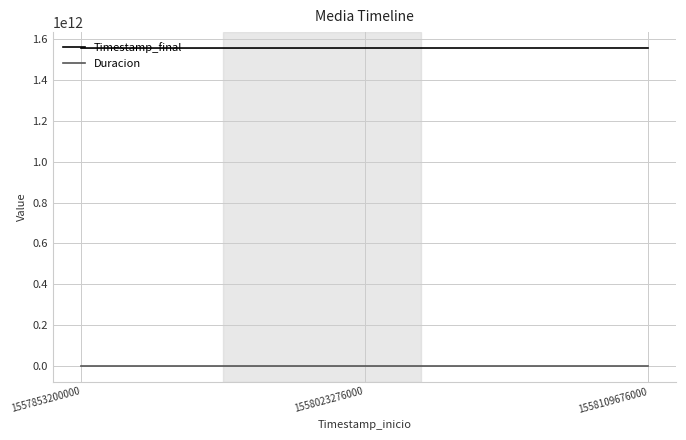

What is the minimum value shown in the chart?

50